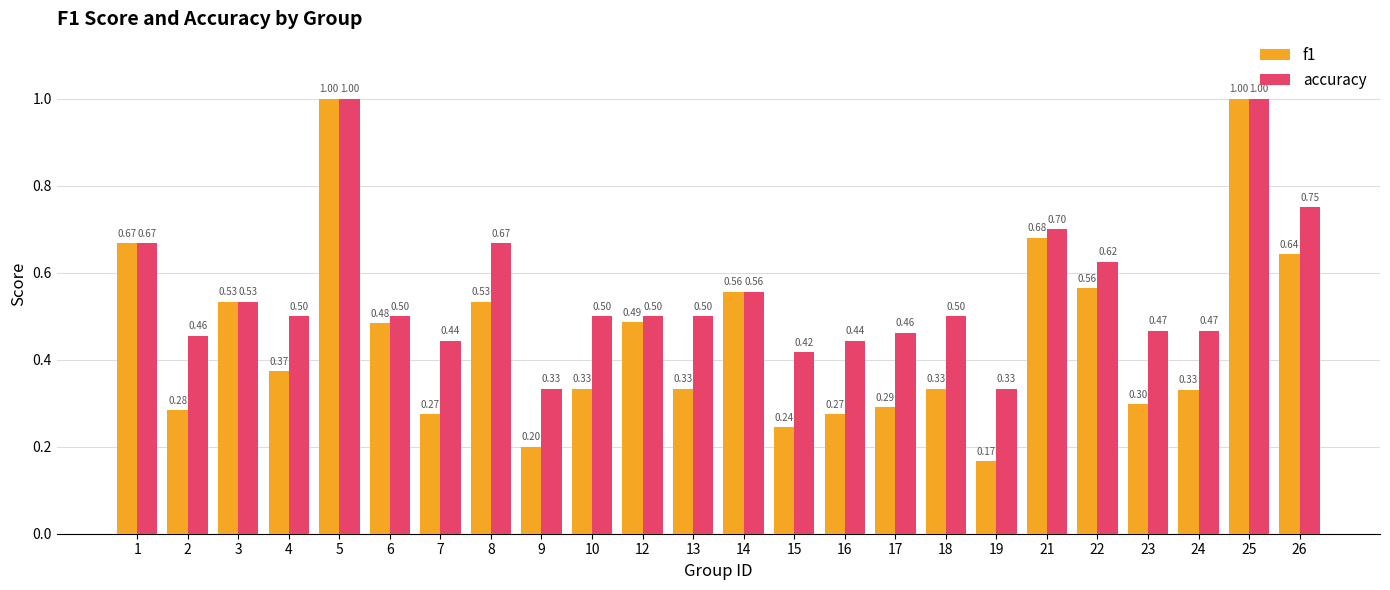

Between 8 and 10, which series saw the biggest shift?

f1